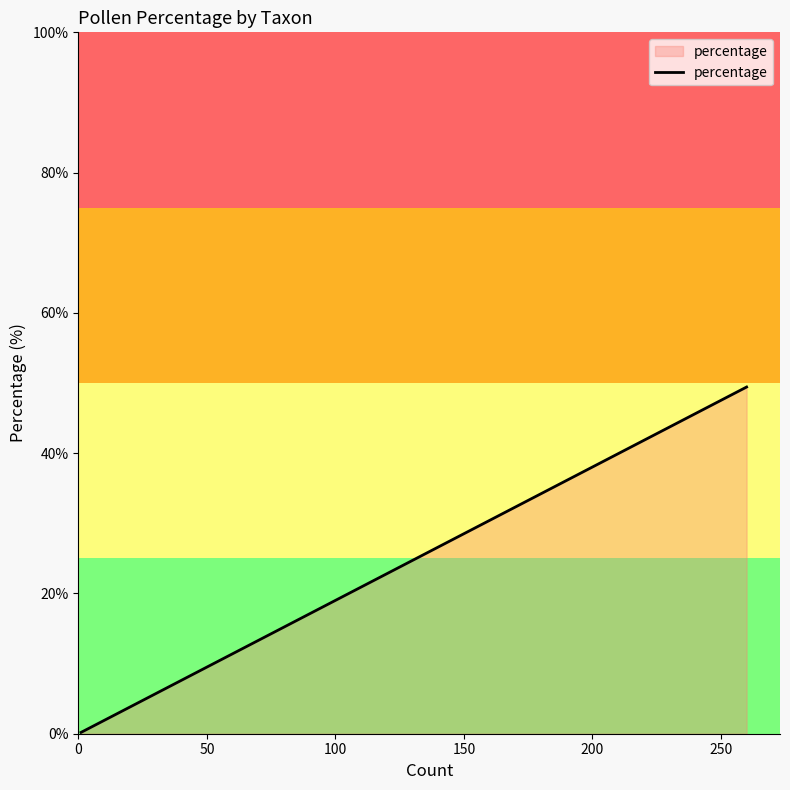

What is the greatest value displayed?

49.4